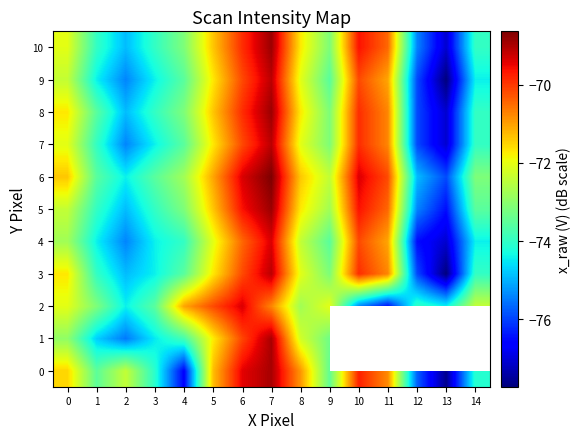

What is the sum of all 6 values?

-1082.0